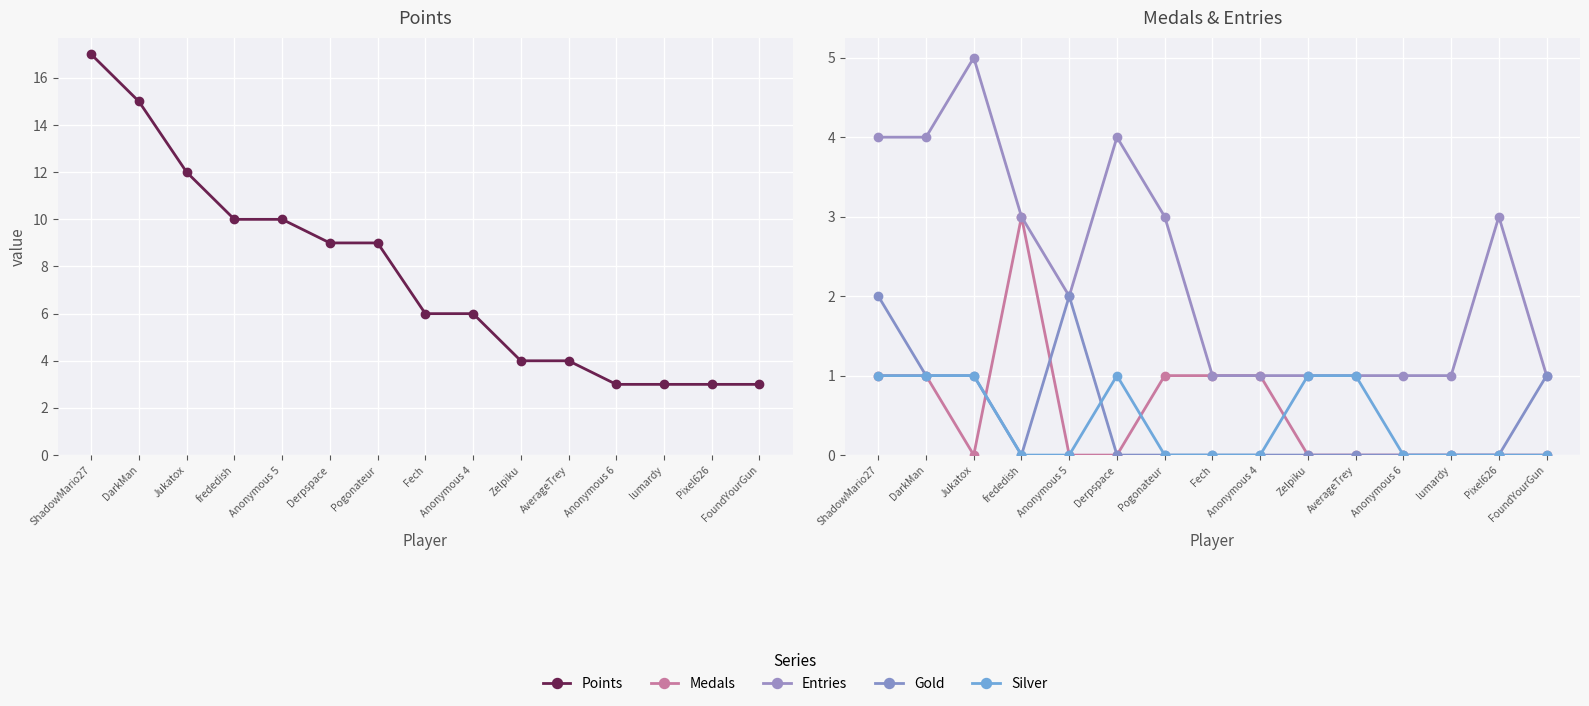

What value does the Medals series have at Anonymous 4?

1